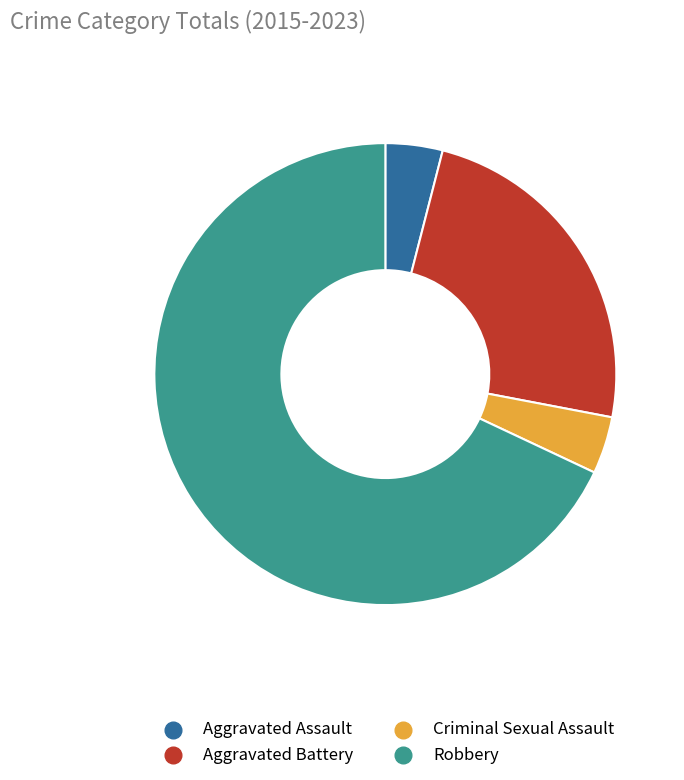

True or false: Aggravated Battery accounts for 15% of the total.

False